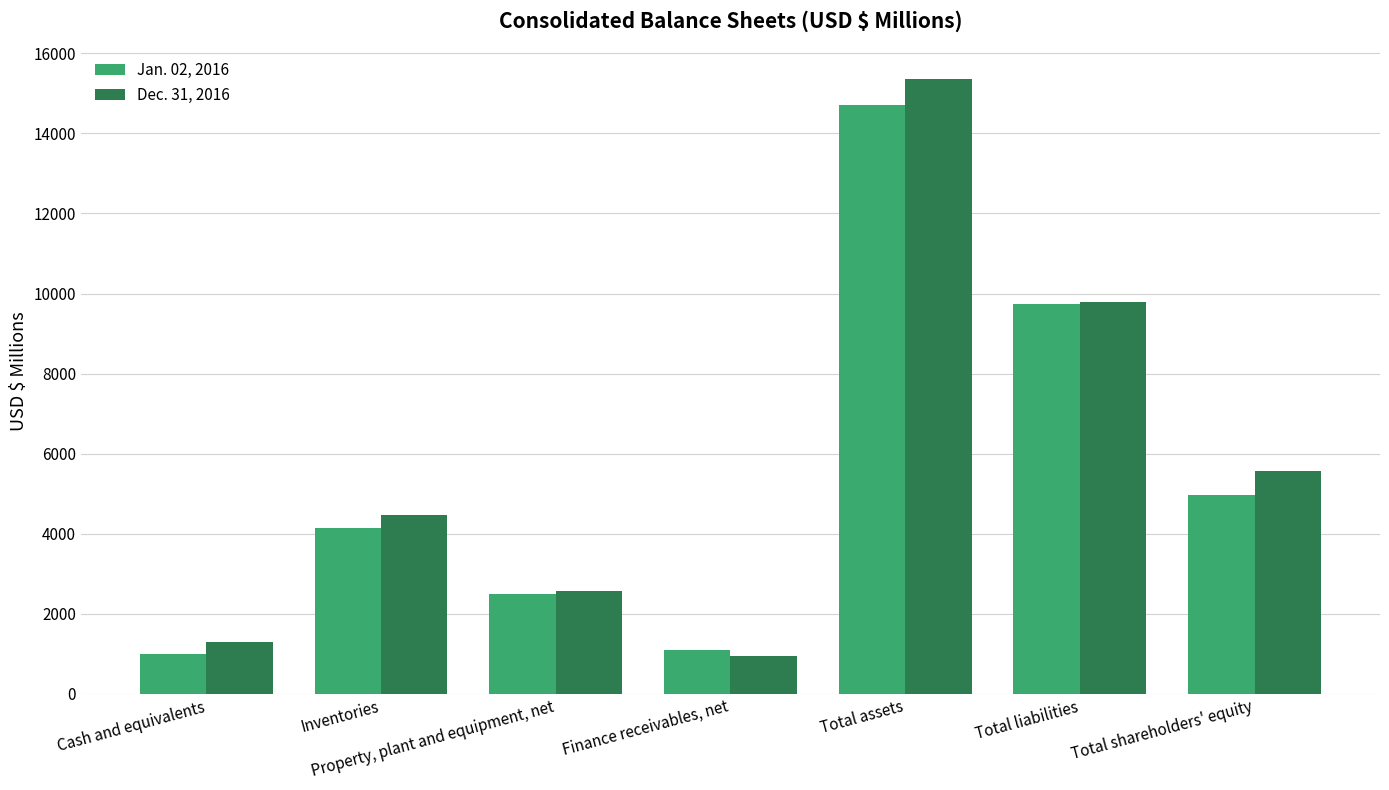

What is the label of the 7th bar from the left?

Total shareholders' equity